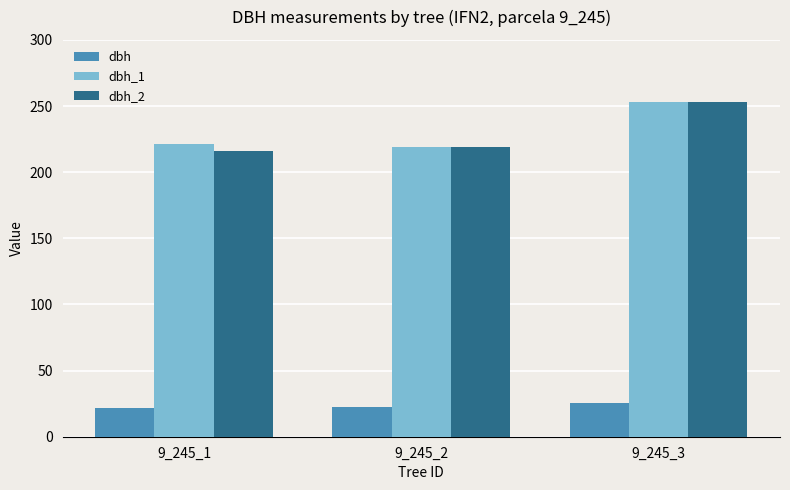

What is the greatest value displayed?

253.0